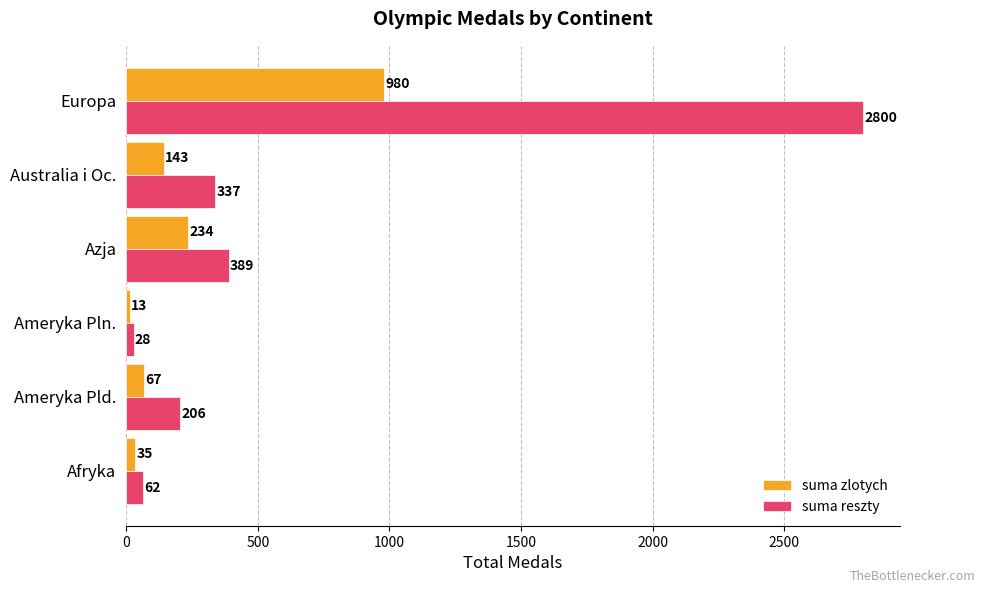

Which series has the largest total across all categories?

suma reszty